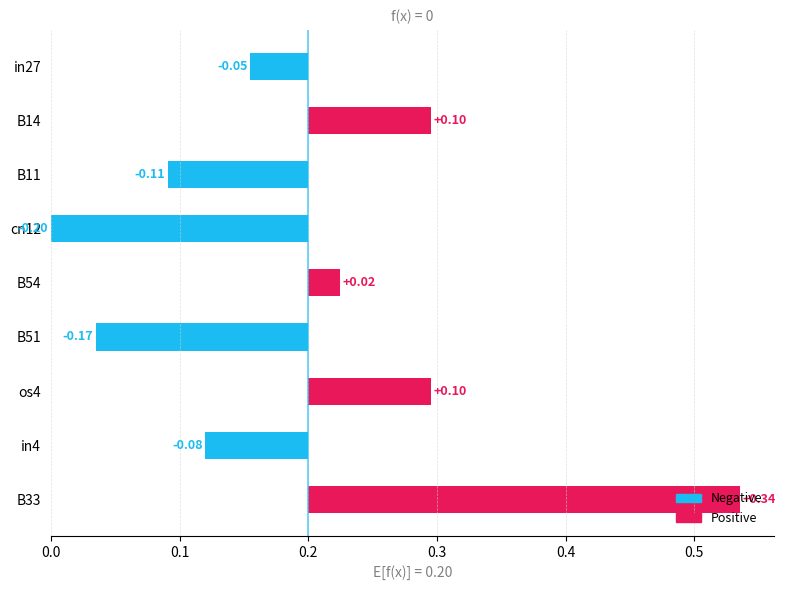

Rank the categories by value from highest to lowest.

B33, B14, os4, B54, in27, in4, B11, B51, cn12